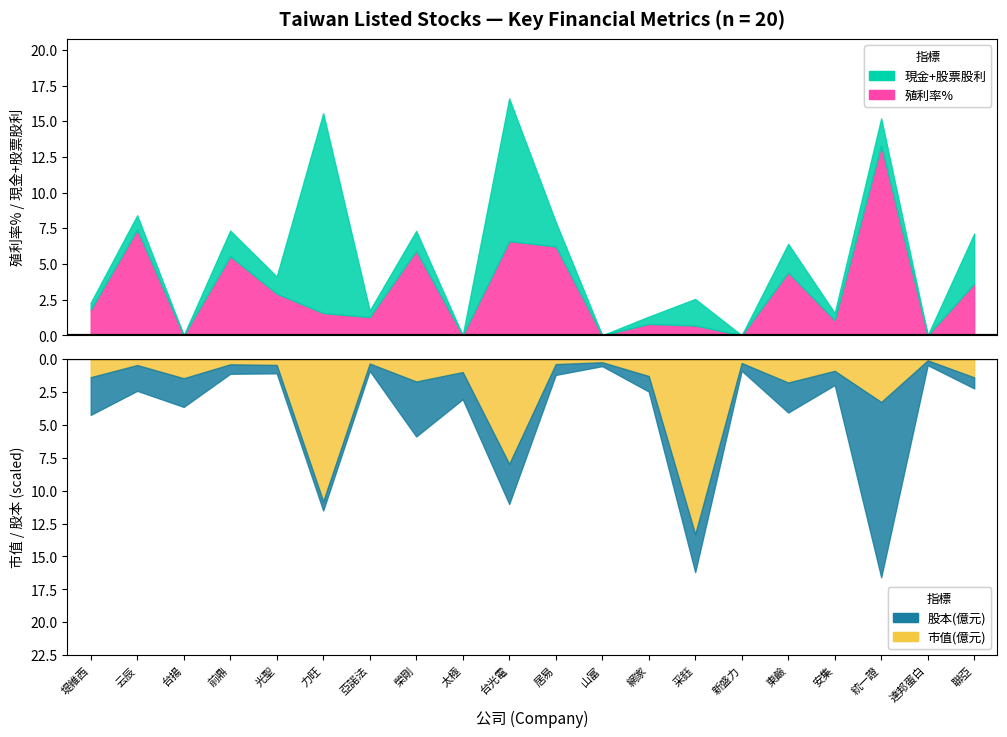

How many interior local valleys does the 股本 series have?

8